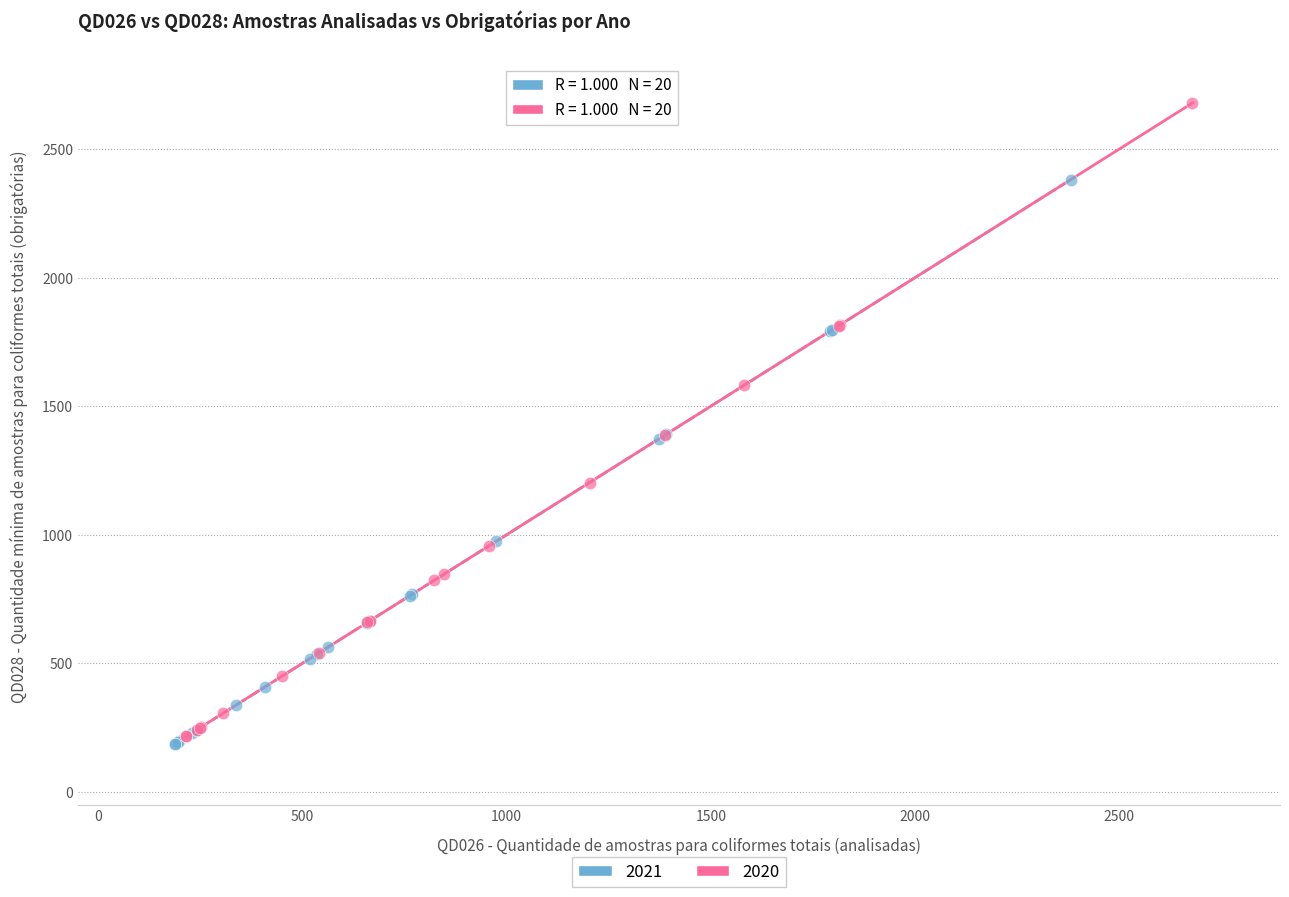

Which series contains the highest Y value?

2020